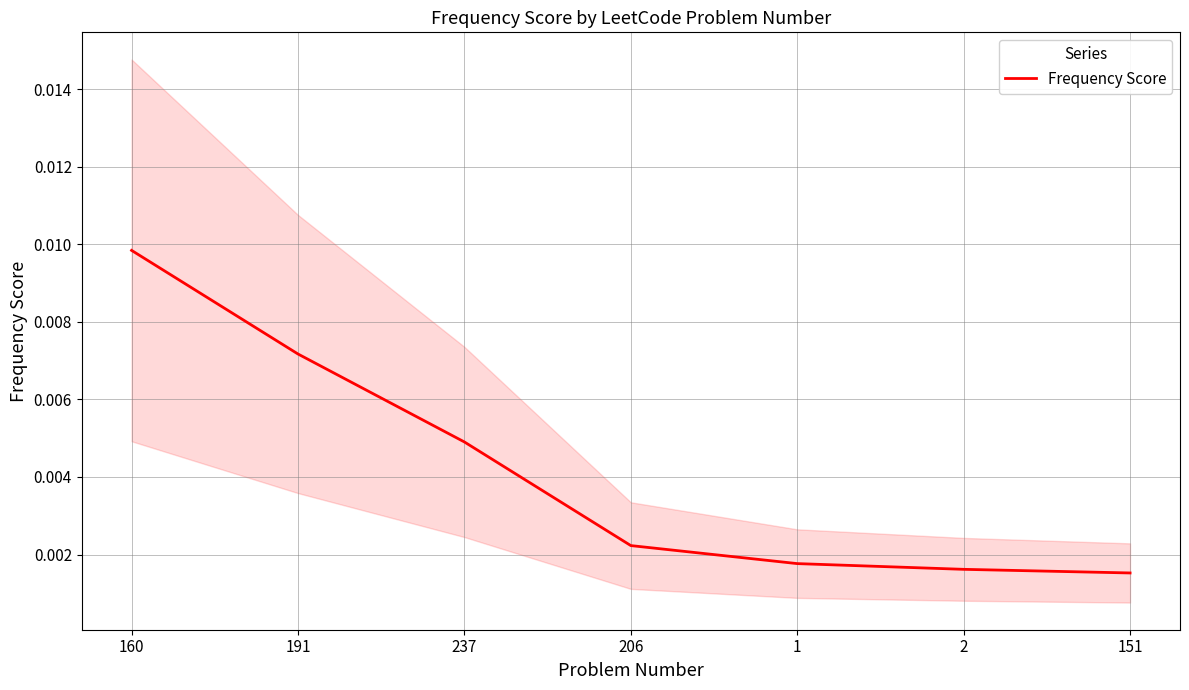

Does the chart have visible grid lines?

Yes